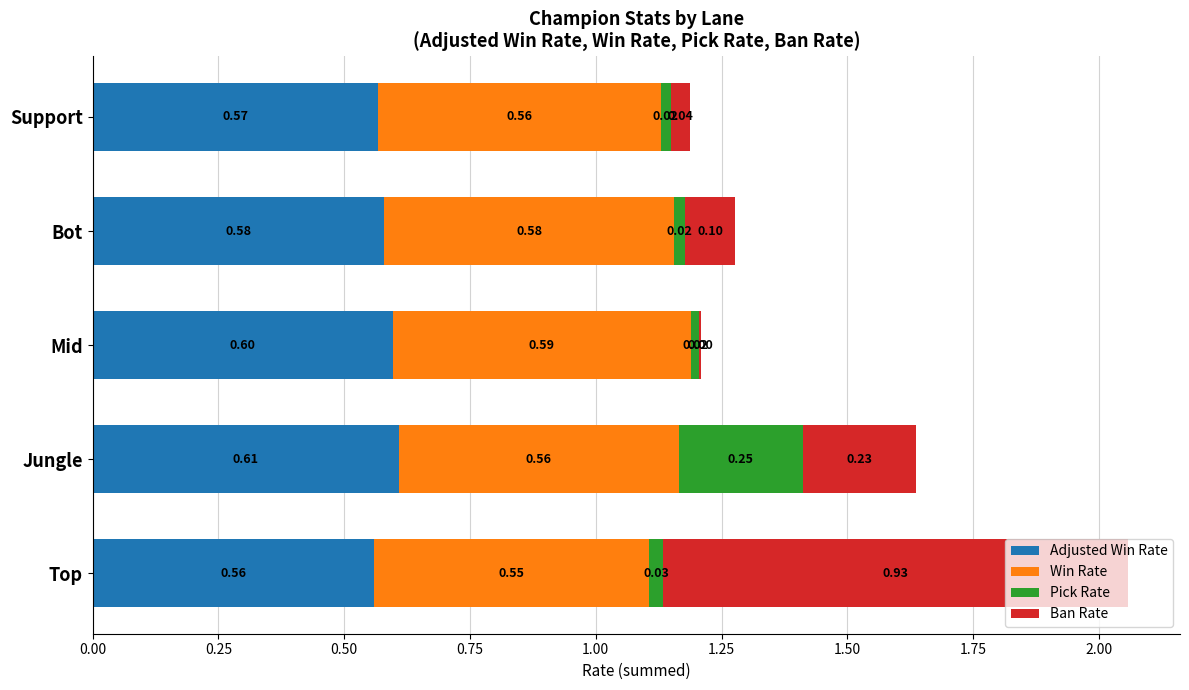

At which category is the sum across all series the highest?

Top